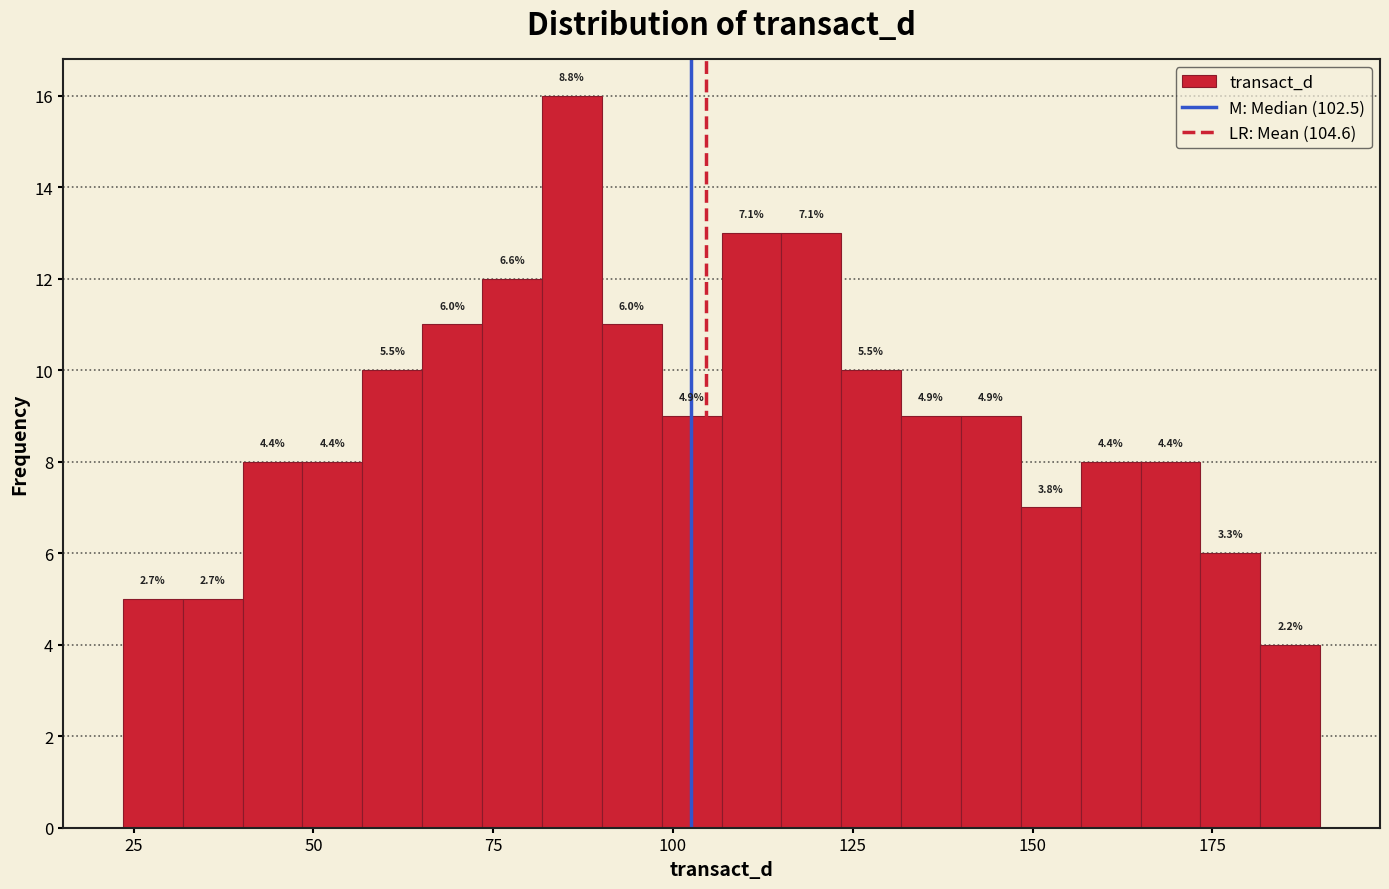

Read against the x-axis, roughly where is the centre of the tallest bar?

85